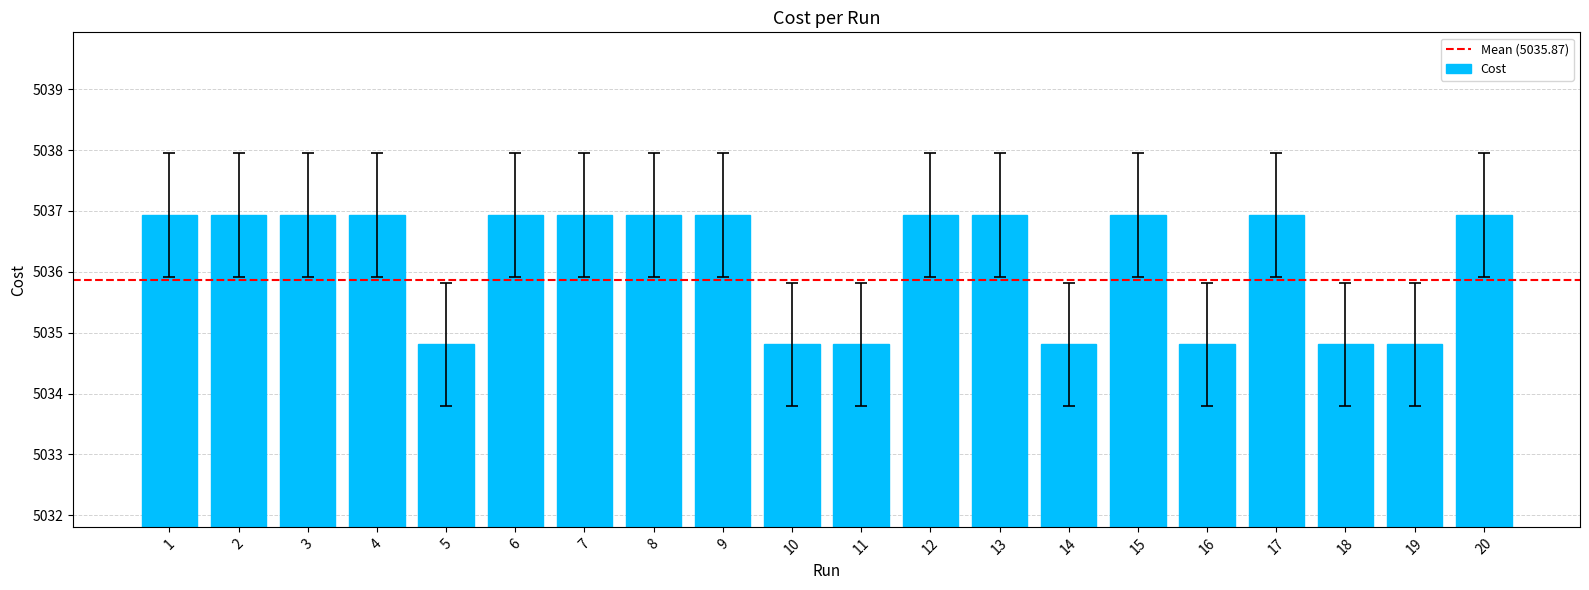

Between 20 and 10, which is larger?

20